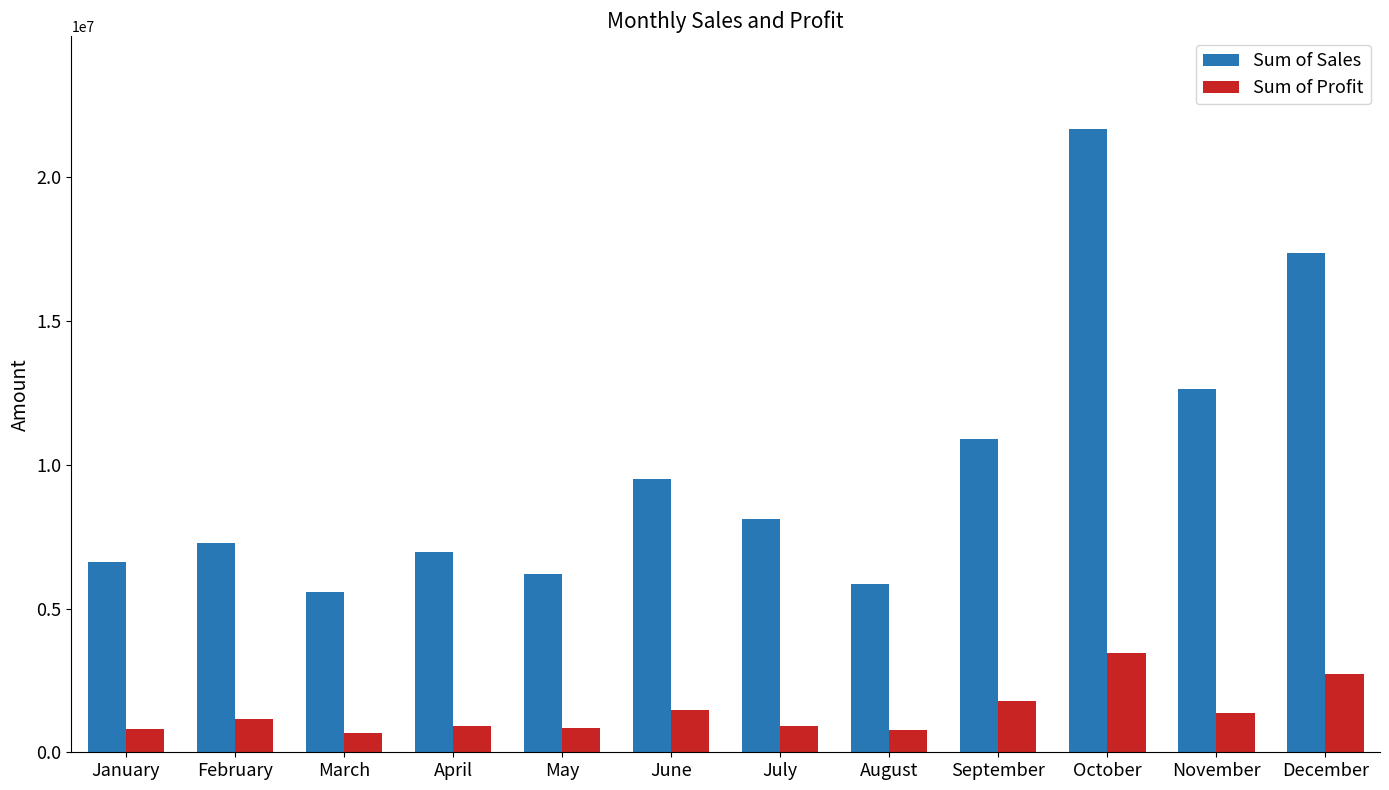

Which series has the largest total across all categories?

Sum of Sales